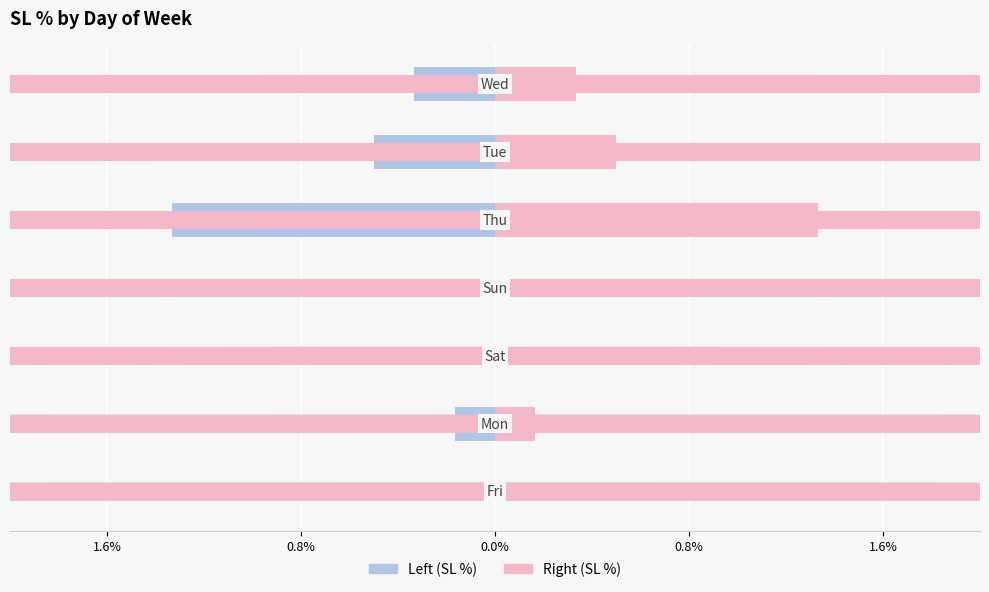

Is the value of Left at 0.8% greater than the value of SL % at 0.8%?

No